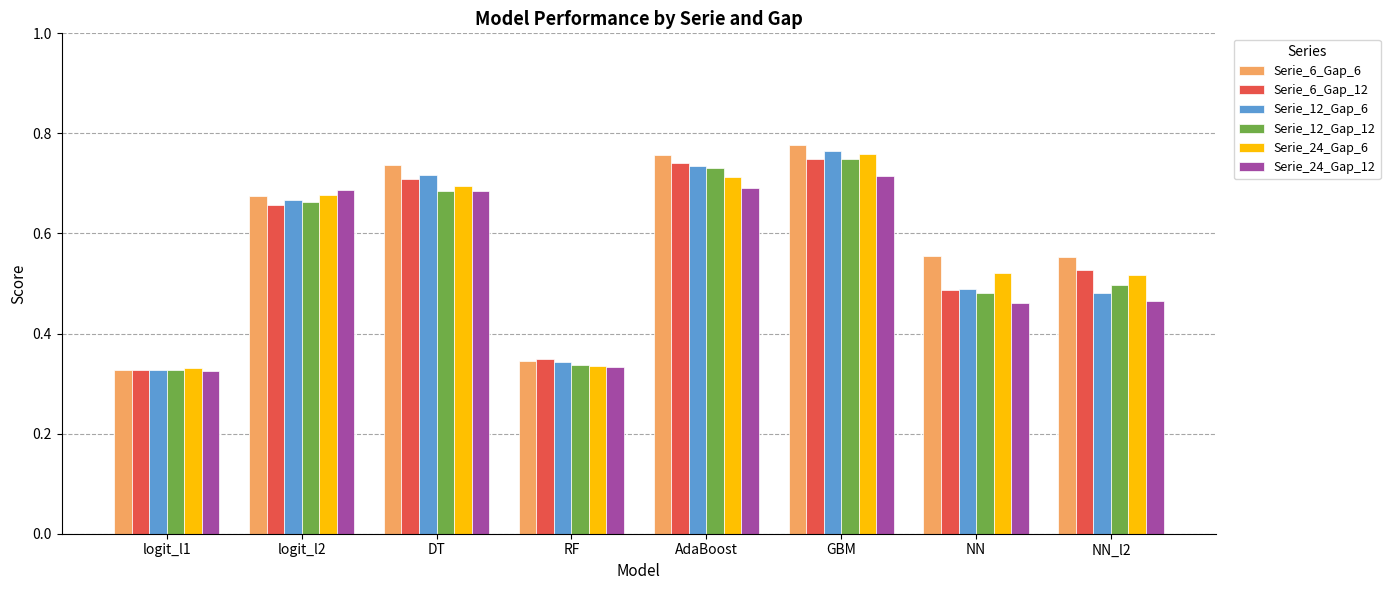

At how many categories does at least one series exceed 0?

8